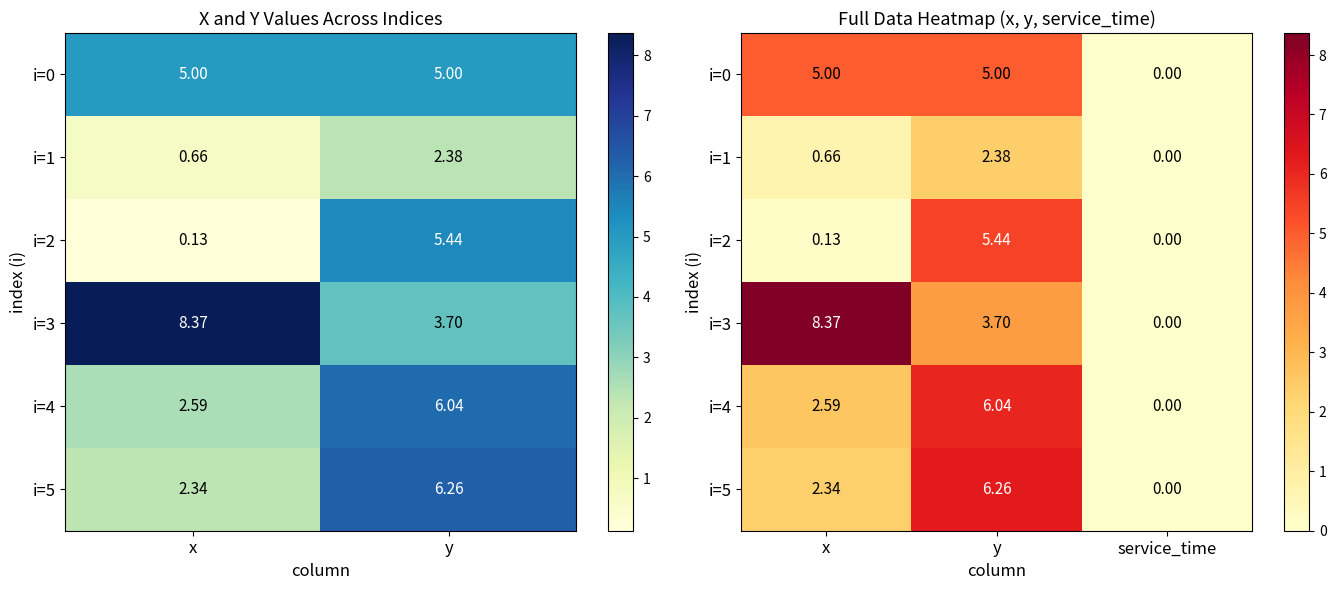

Which series changed the most between x and y?

i=2